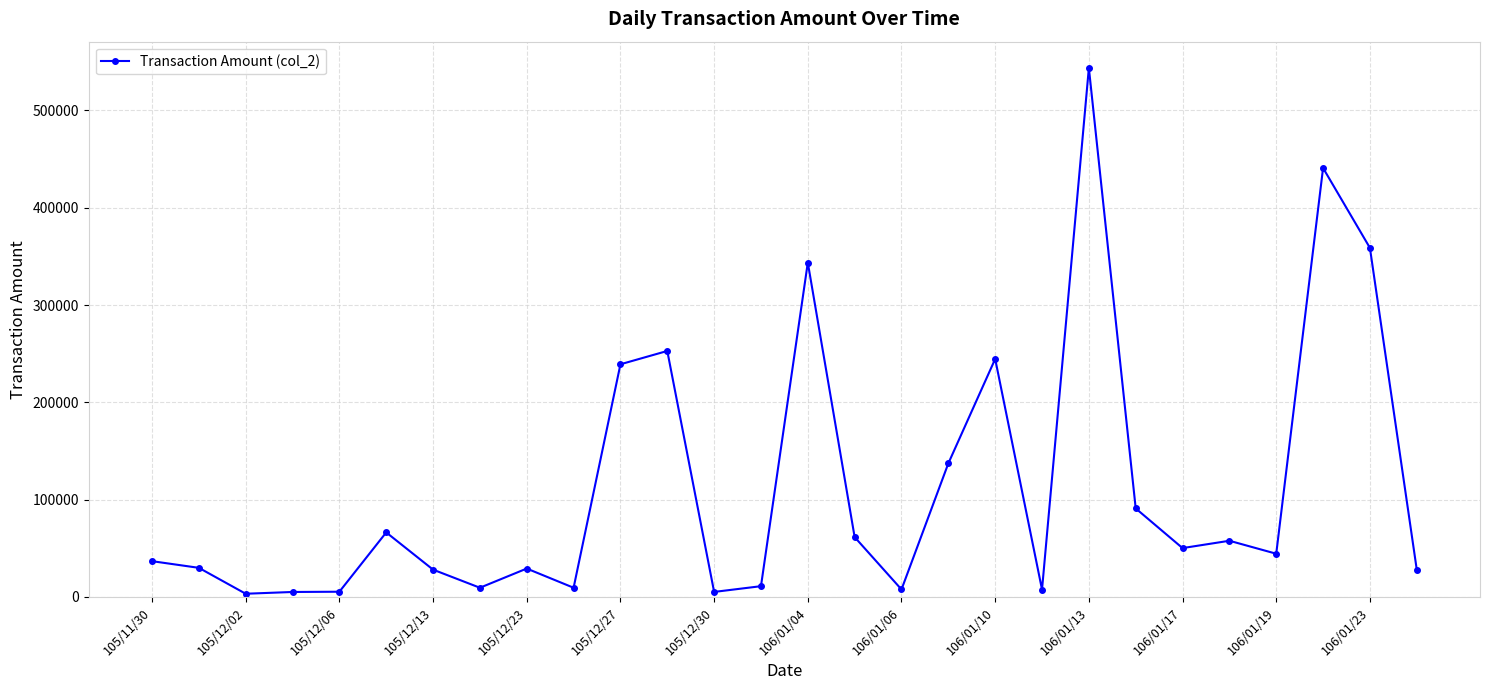

True or false: the data has more than 0 interior local peaks.

True